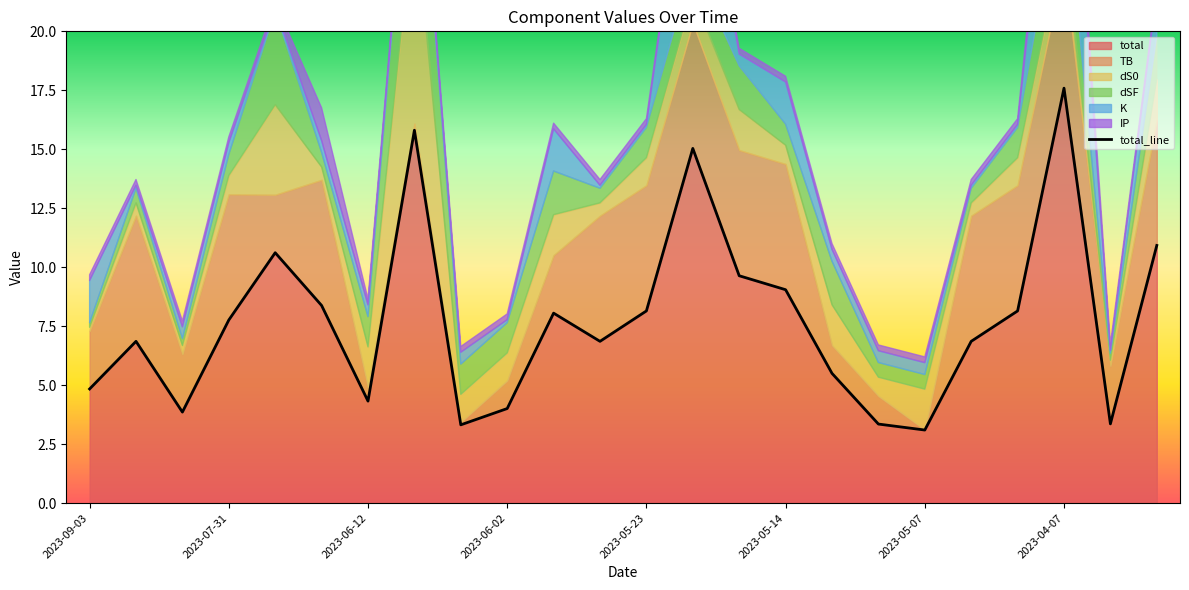

At which category is the sum across all series the highest?

2023-04-07